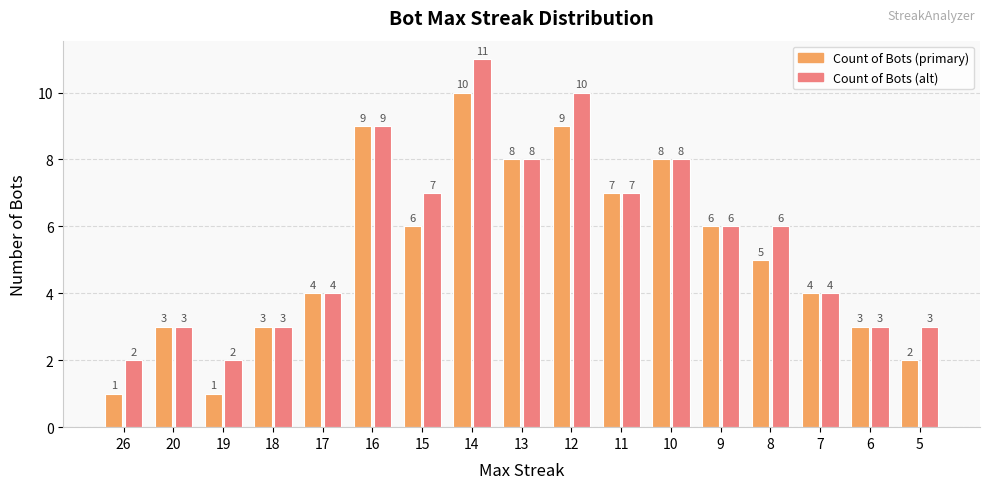

How many groups of bars are there?

17